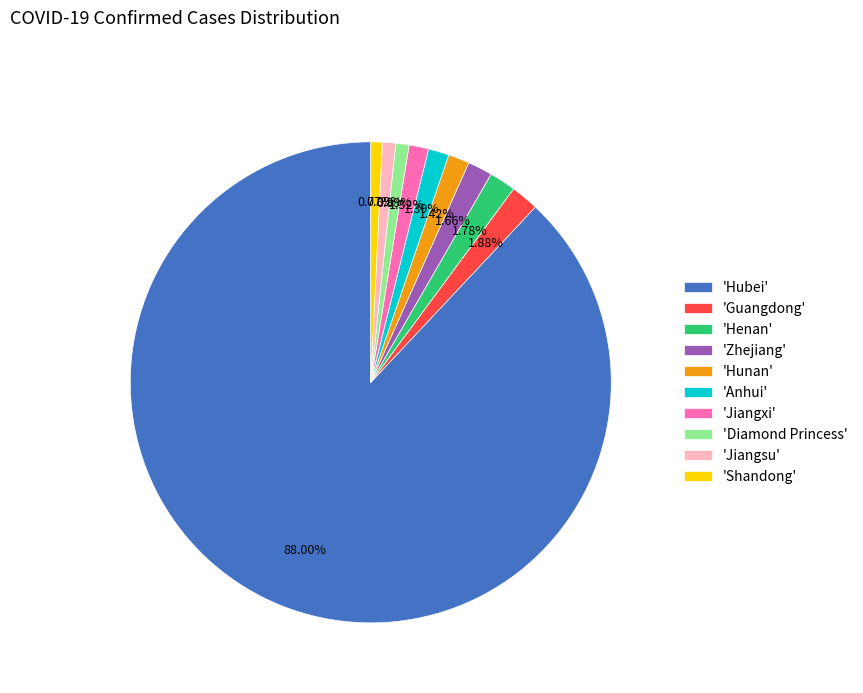

What is the largest slice in the pie chart?

'Hubei'